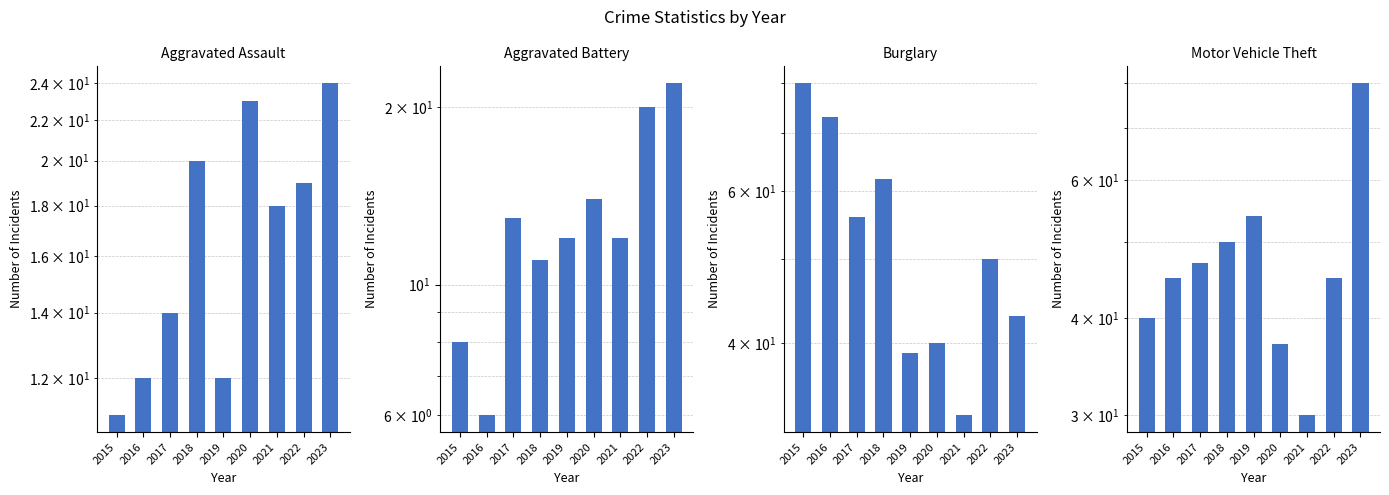

How many groups of bars are there?

9